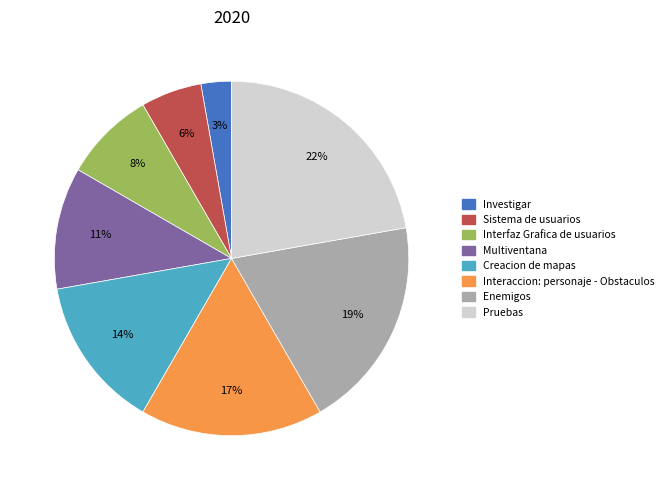

To the nearest percent, what portion does Creacion de mapas represent?

14%